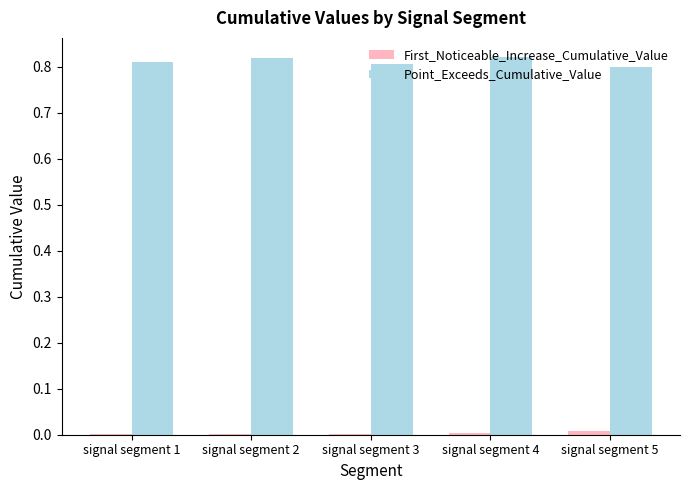

Which series has the widest spread of values?

Point_Exceeds_Cumulative_Value